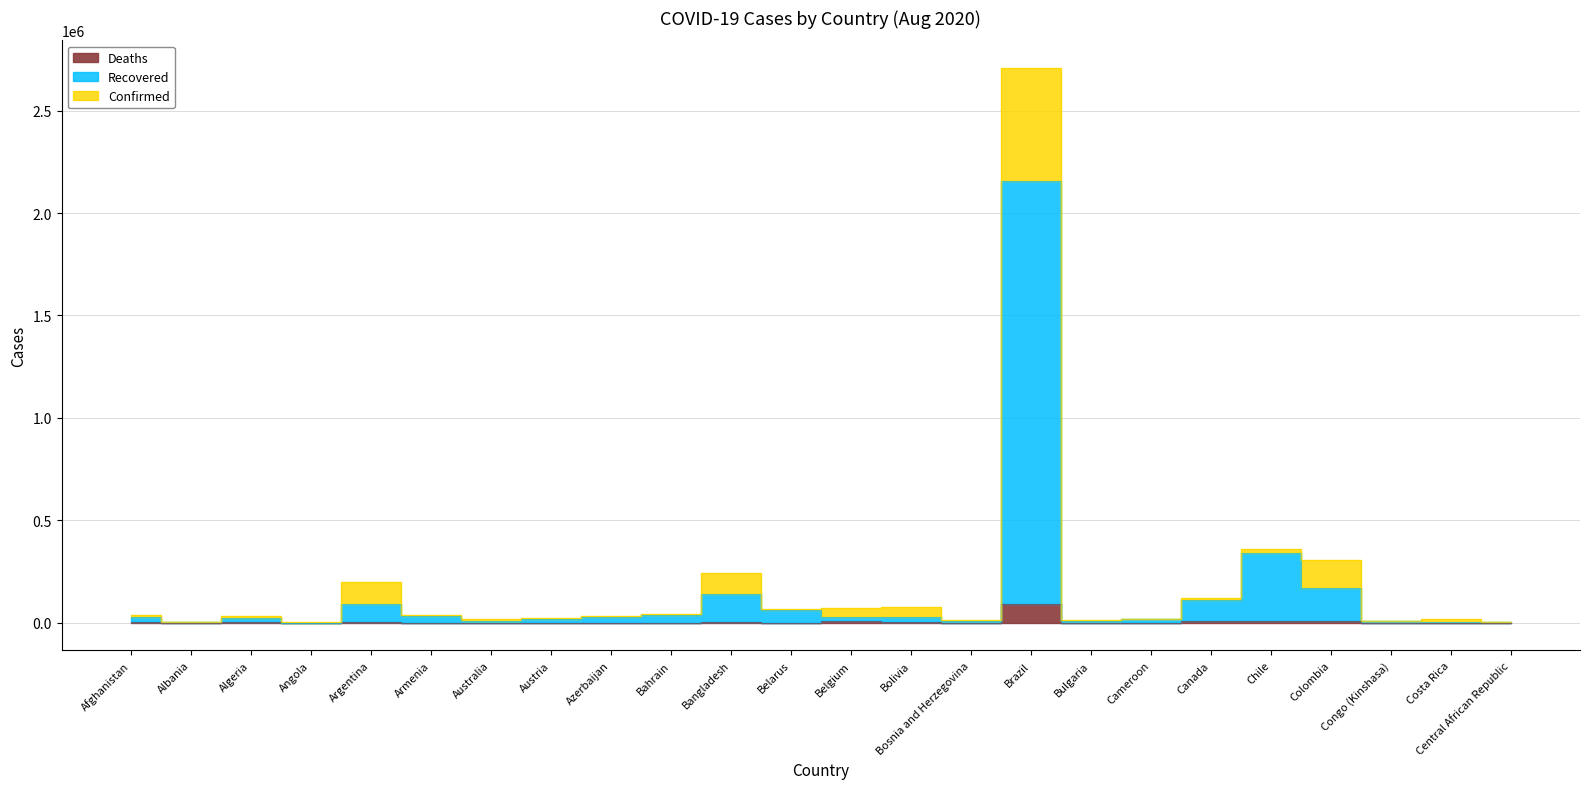

Where does the Deaths series first go above 718?

Afghanistan